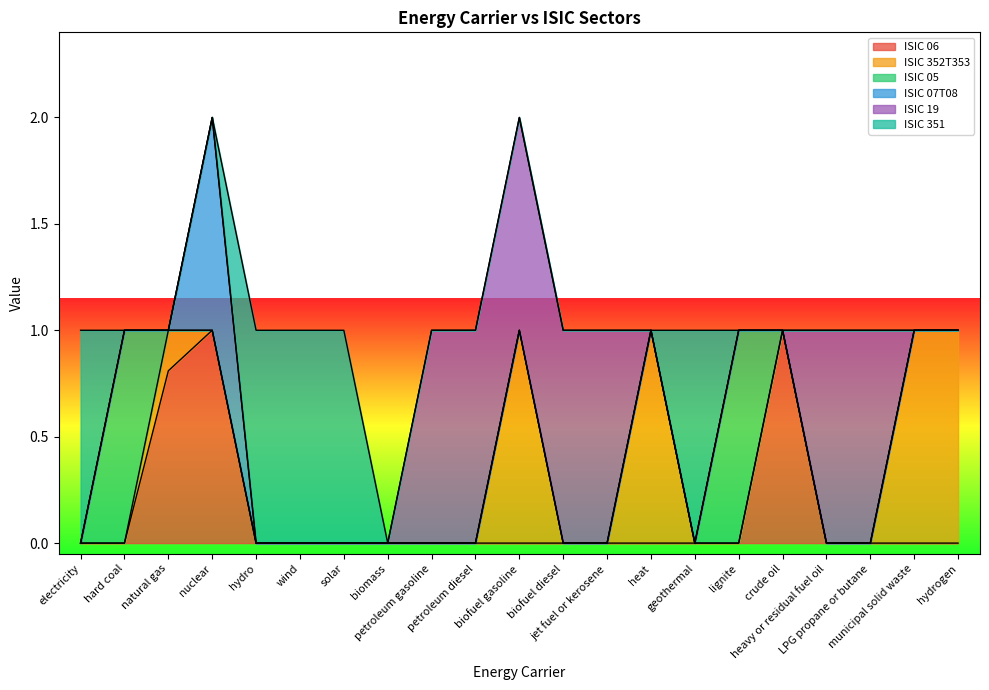

True or false: ISIC 351 has a value of -0.3 at crude oil.

False